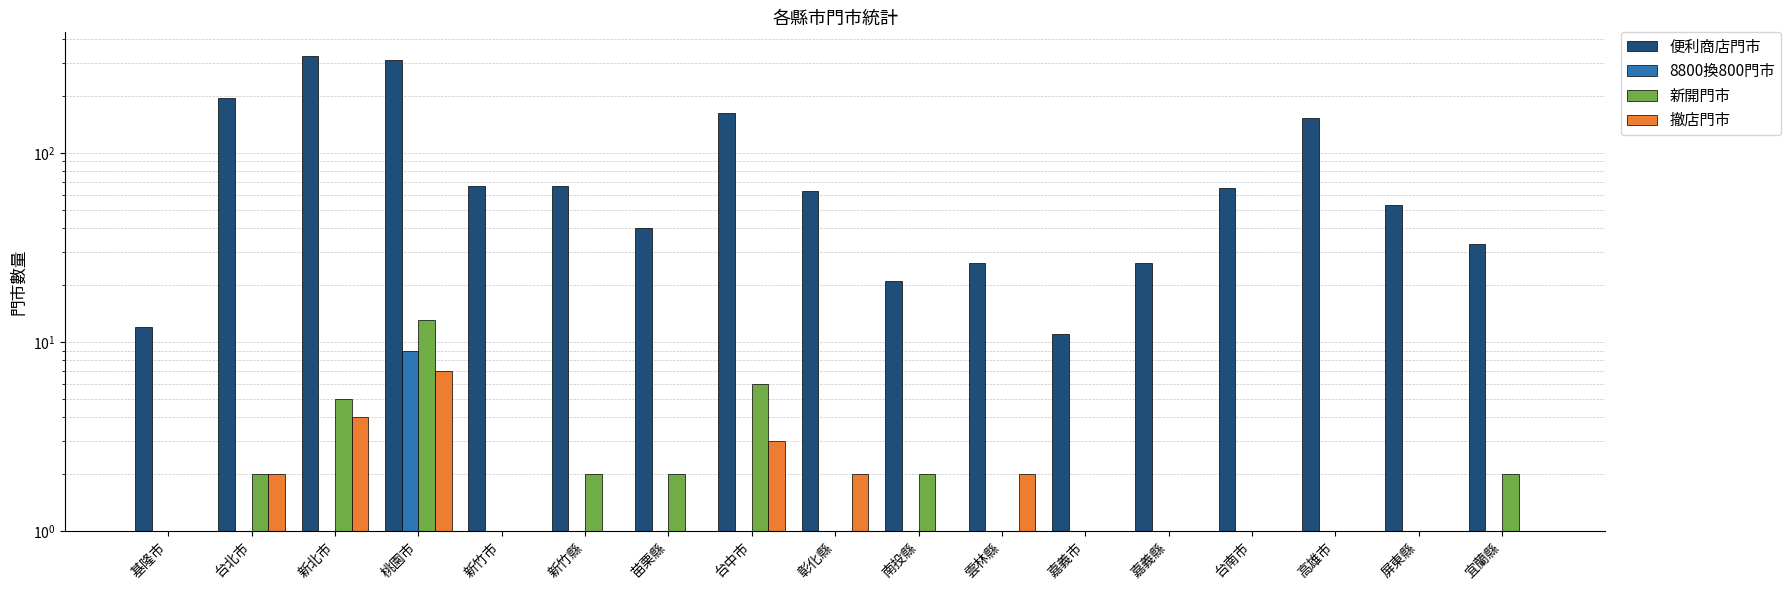

How many values in the 便利商店門市 series exceed 63?

8